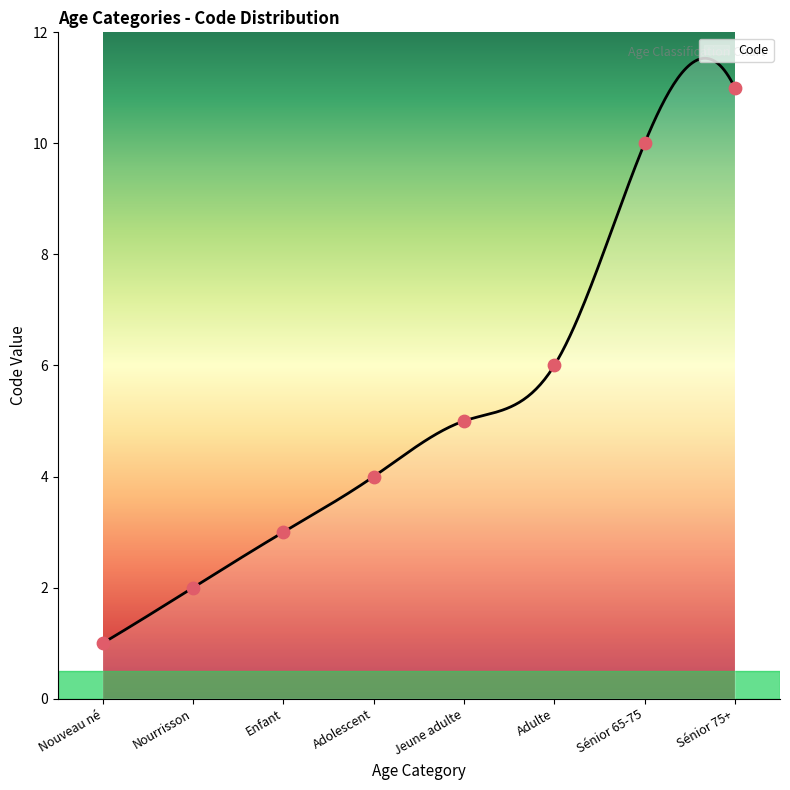

What is the change in value from Nouveau né to Sénior 65-75?

+9